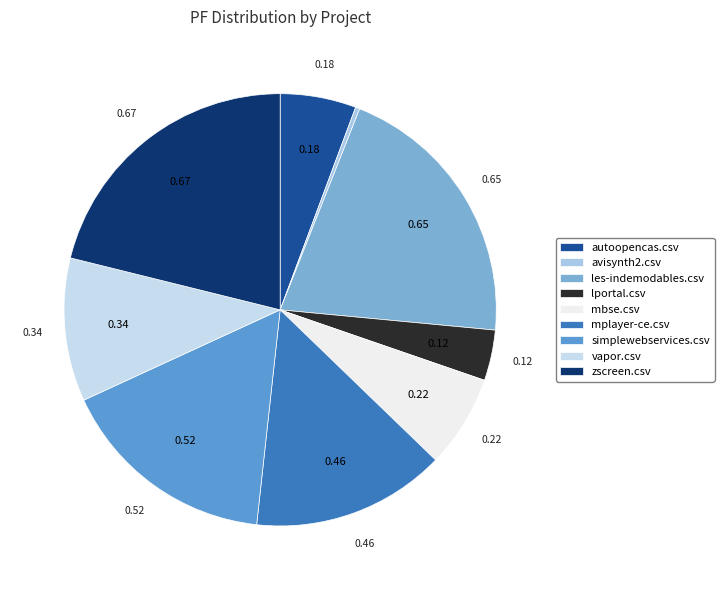

What is the smallest slice in the pie chart?

avisynth2.csv